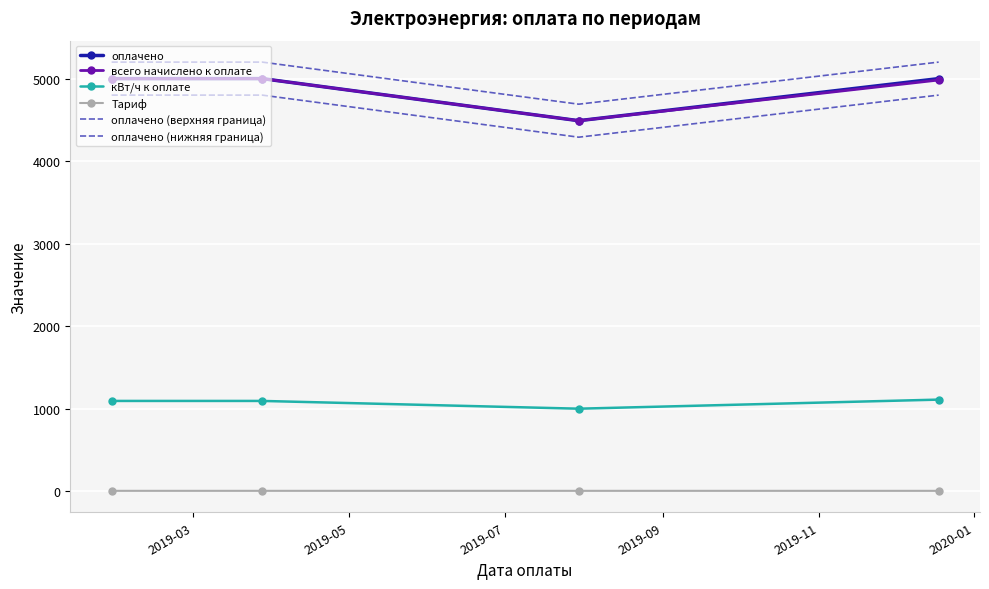

How many lines are shown in the chart?

6